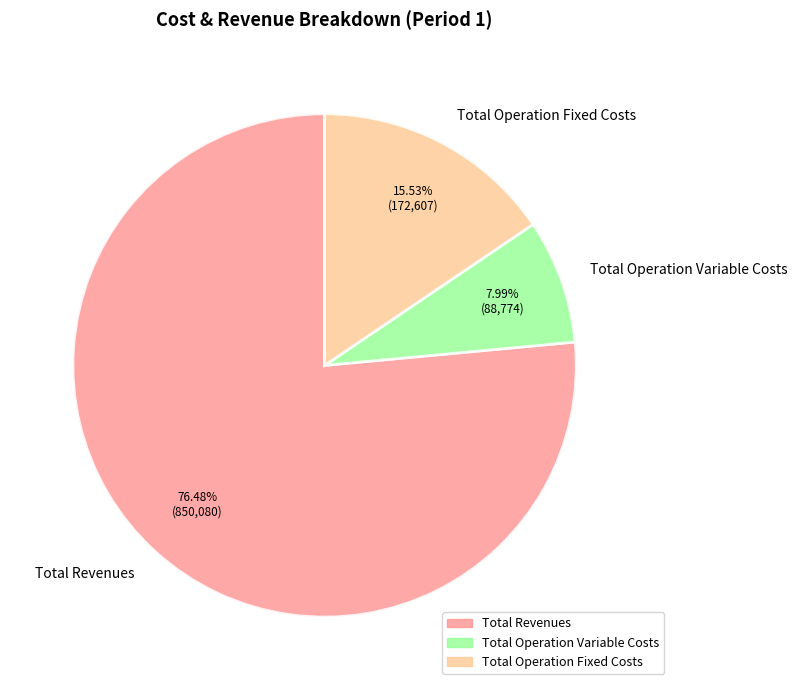

Is Total Revenues the majority of the pie?

Yes